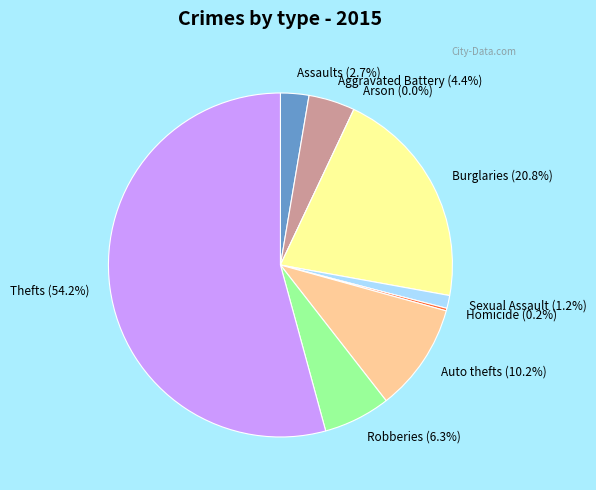

To the nearest percent, what is the average slice percentage?

11%